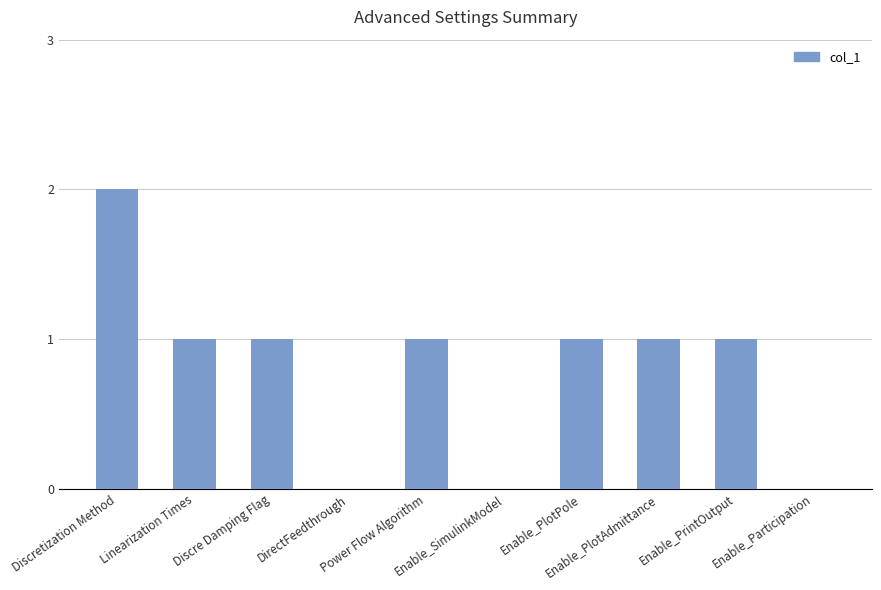

What is the greatest value displayed?

2